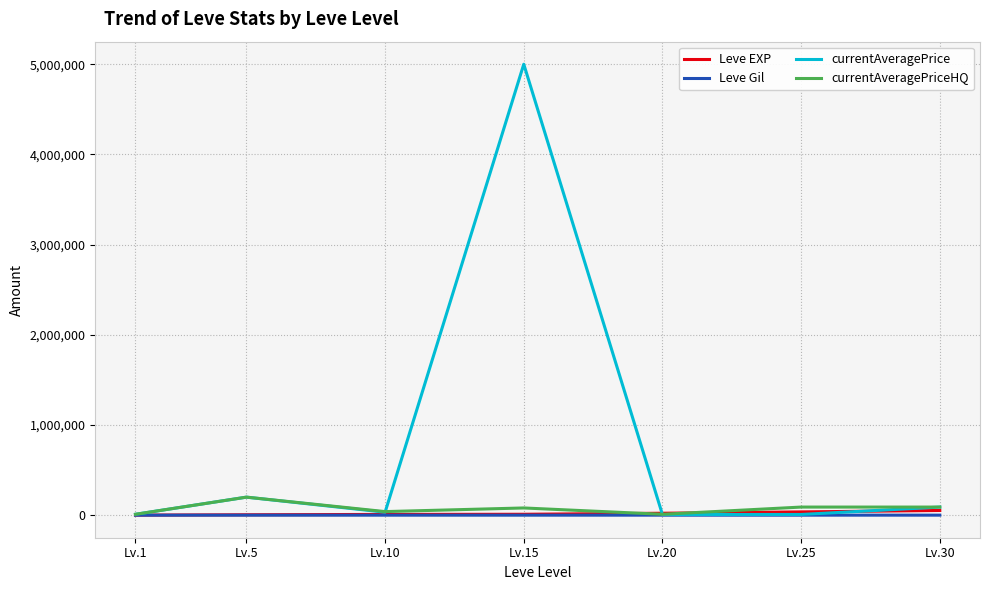

Which category has the highest value across all series?

Lv.15